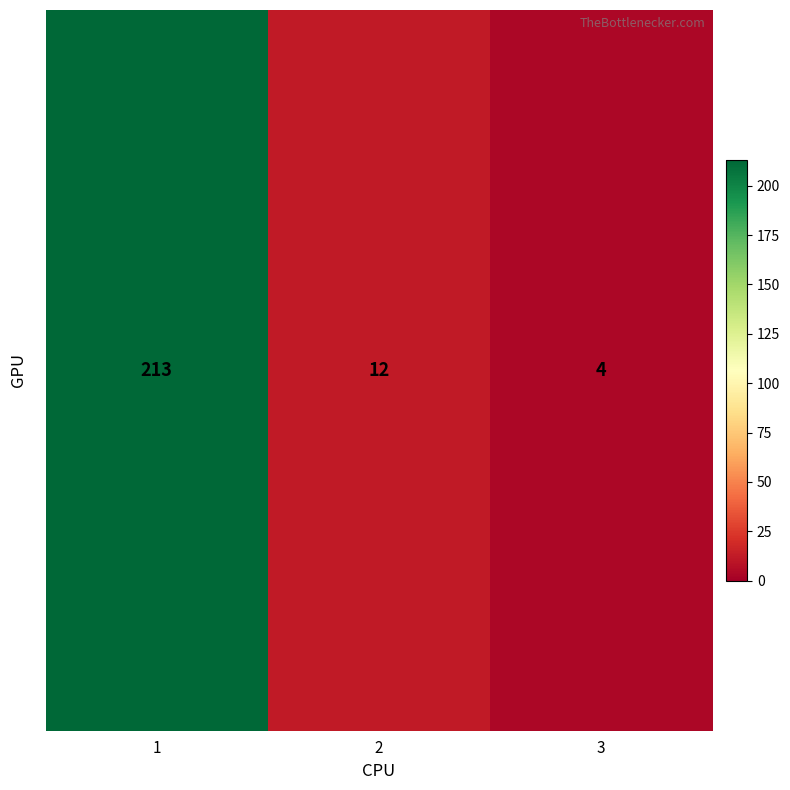

Is it true that the value at 1 is 213?

True